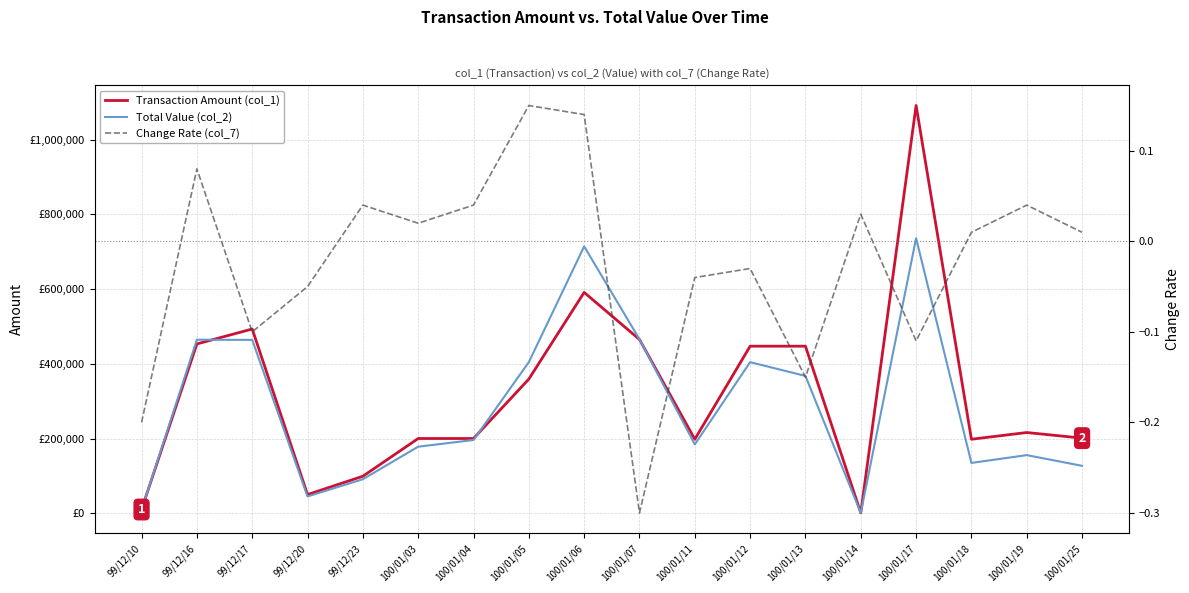

In Change Rate (col_7), how many points are higher than both neighbors (excluding endpoints)?

6